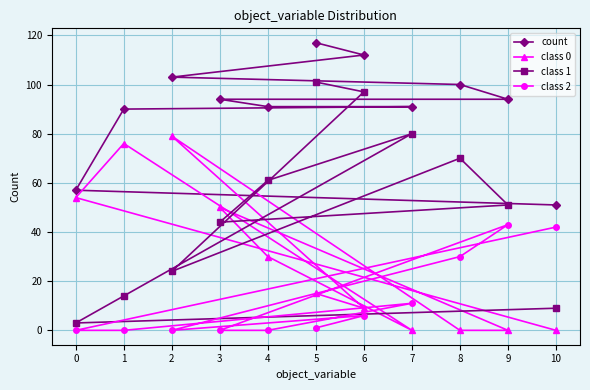

Where is class 1 nearest to the value 52?

9